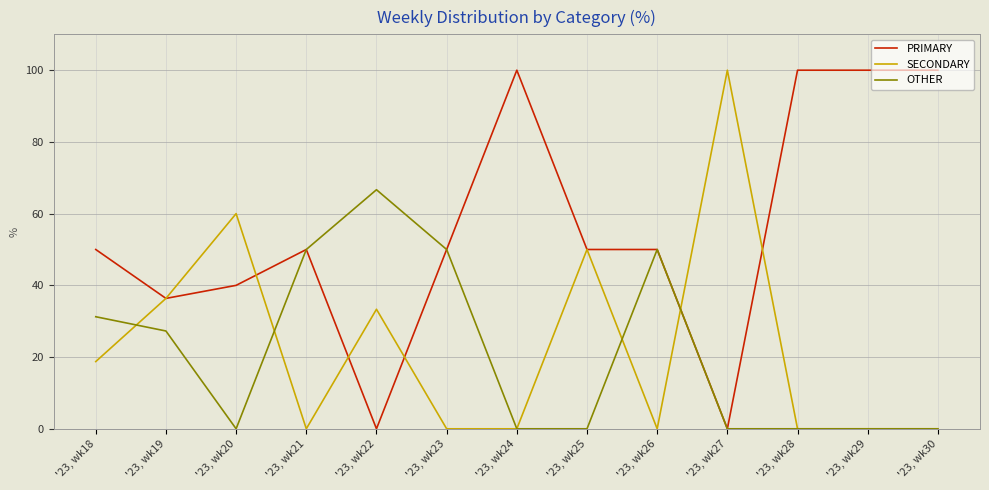

What is the total value across all series at '23, wk28?

100.0